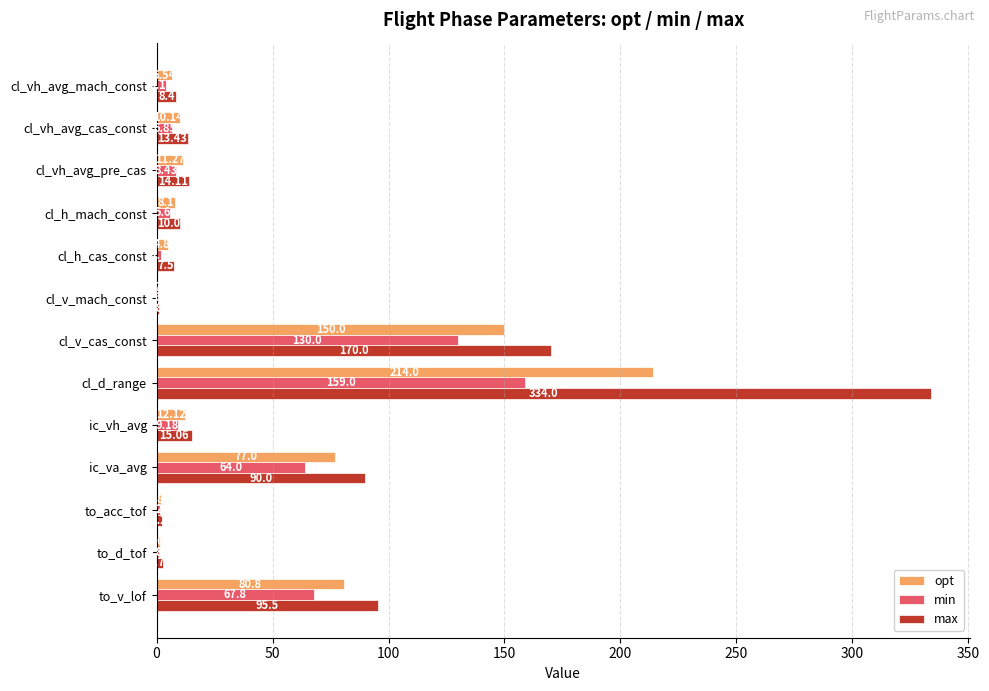

Which series changed the most between to_acc_tof and cl_v_mach_const?

max